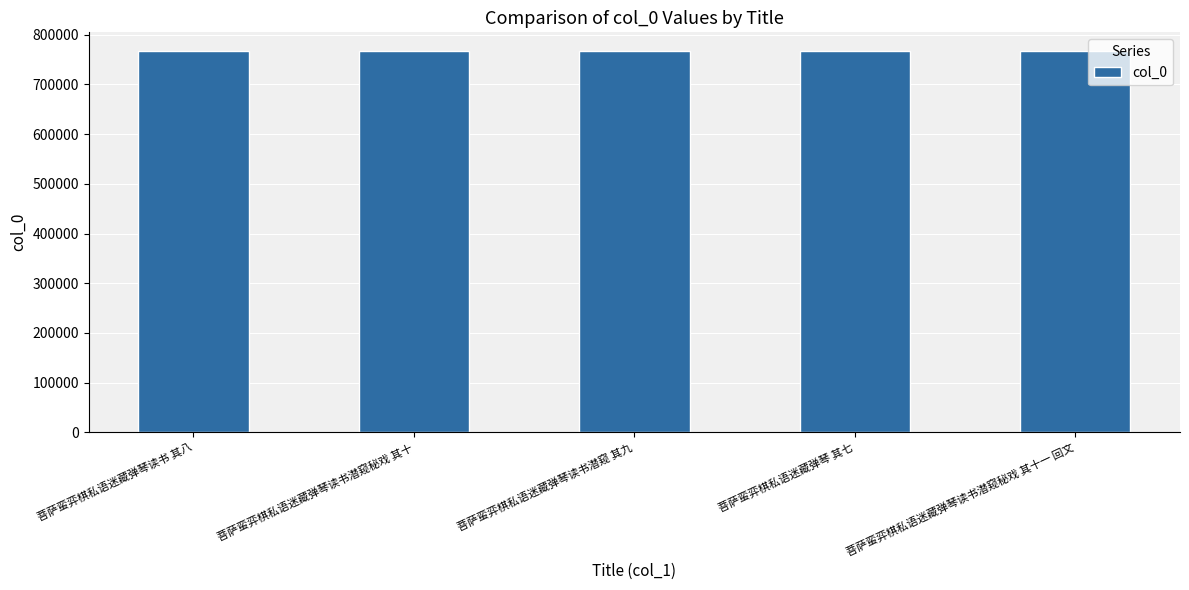

What is the sum of all values?

3833340